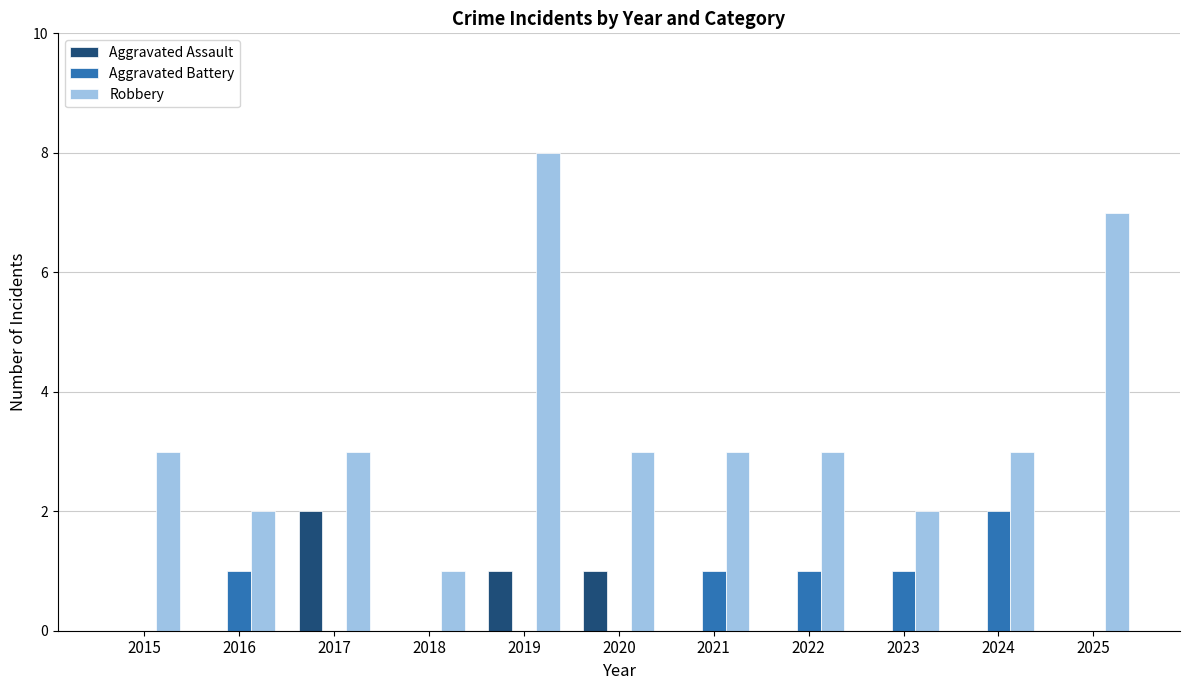

Reading right to left, what are all the values shown in this chart?

Aggravated Assault: 0	0	0	0	0	1	1	0	2	0	0
Aggravated Battery: 0	2	1	1	1	0	0	0	0	1	0
Robbery: 7	3	2	3	3	3	8	1	3	2	3